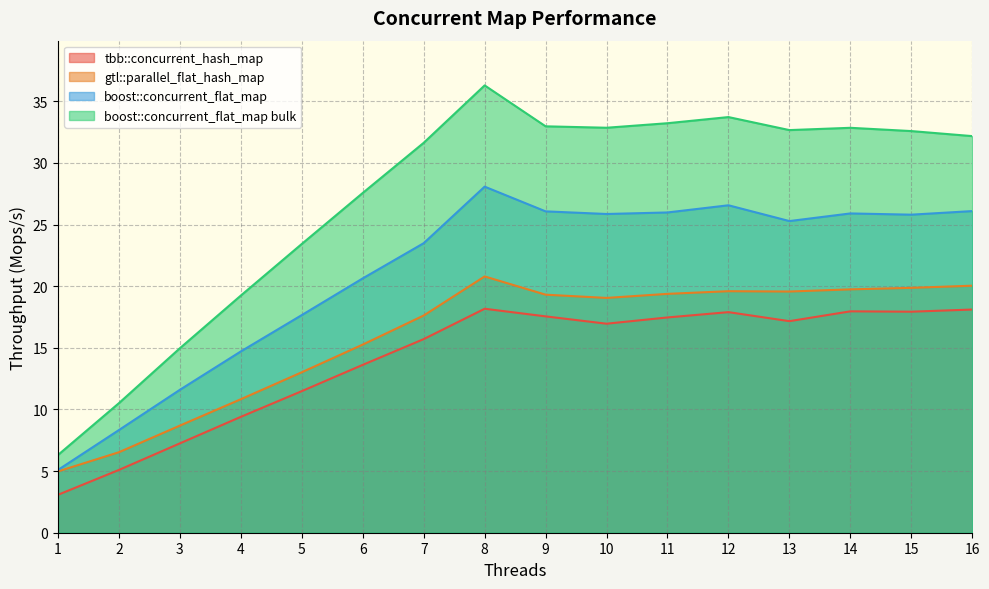

True or false: boost::concurrent_flat_map bulk has more than 0 points higher than both neighbors.

True